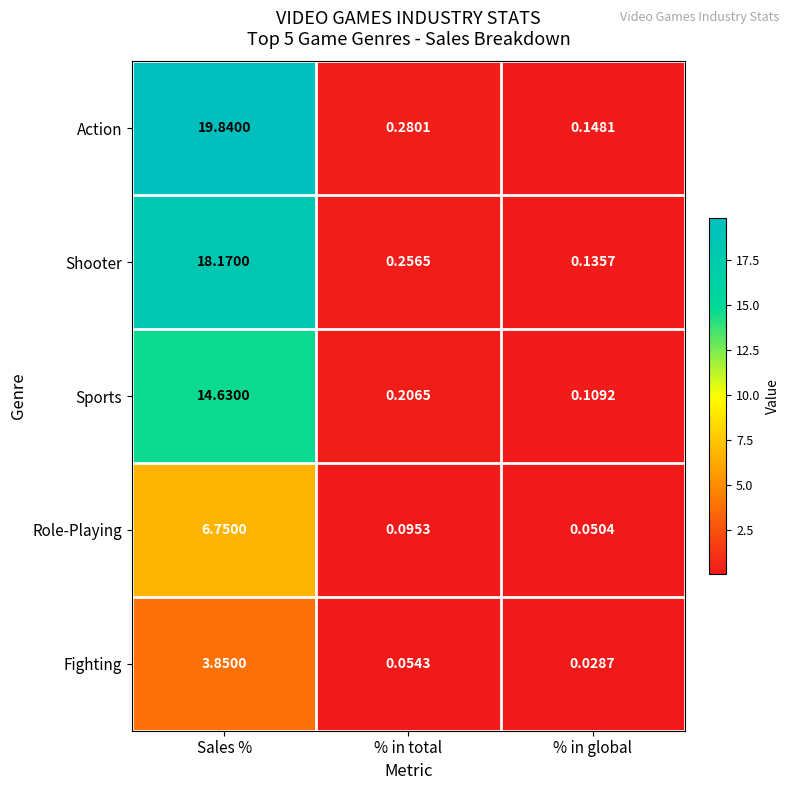

At which category does the chart reach its minimum across all series?

% in global